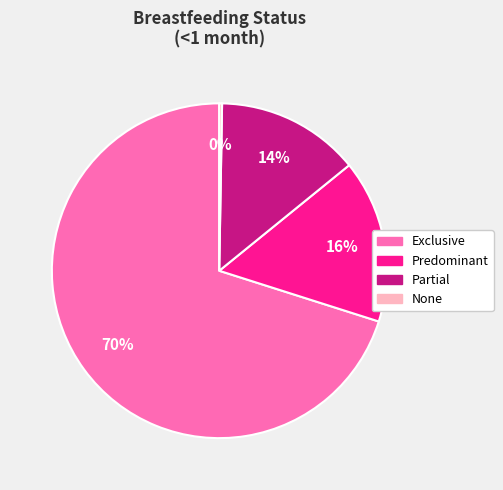

To the nearest percent, what portion does Partial represent?

14%